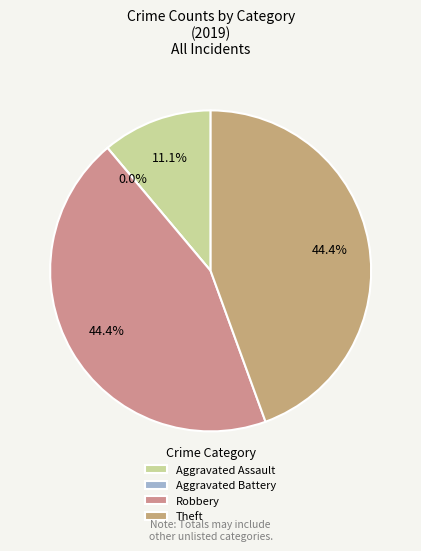

The Robbery slice represents 31% of the pie. True or false?

False